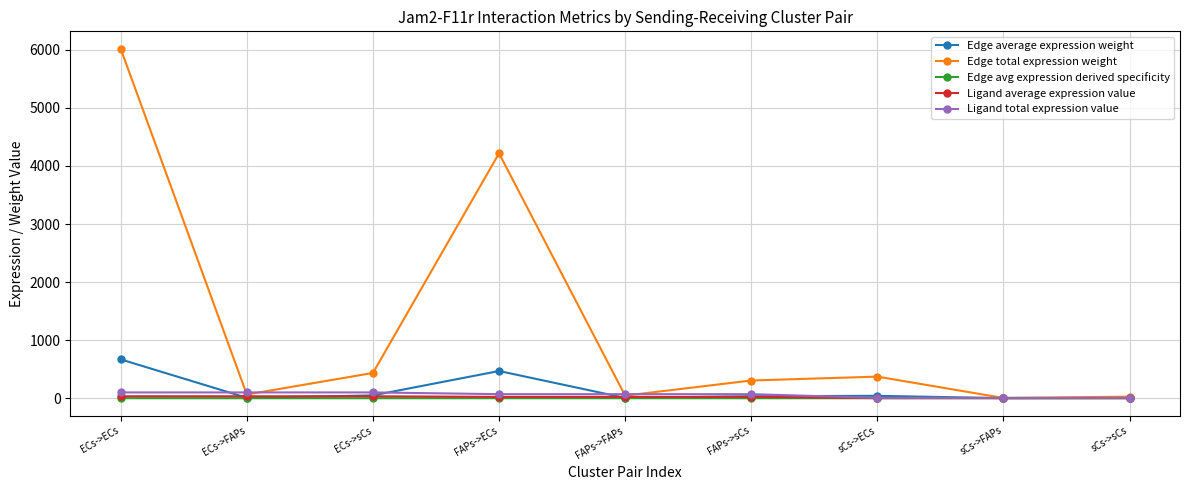

What is the label of the 1st point from the right?

sCs->sCs